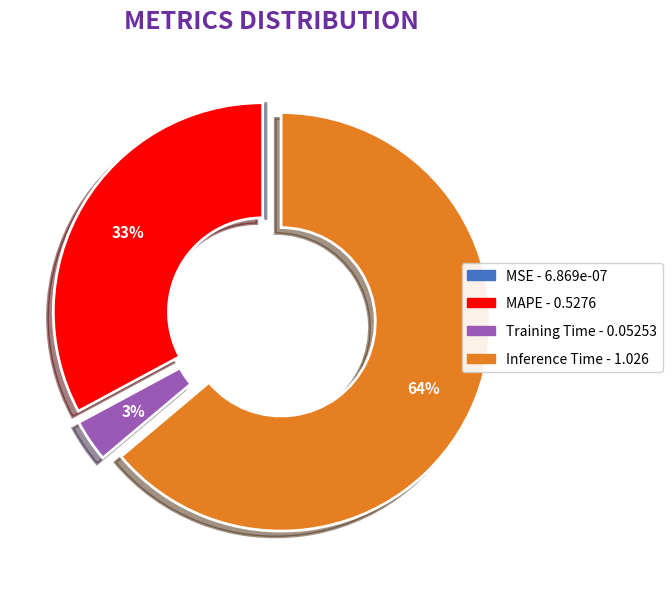

Does any single category account for the majority?

Yes